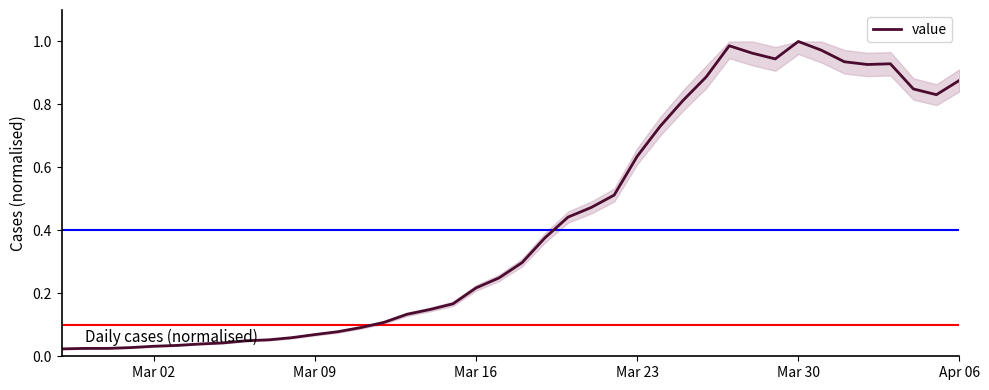

At which label is the value closest to 0?

Mar 02